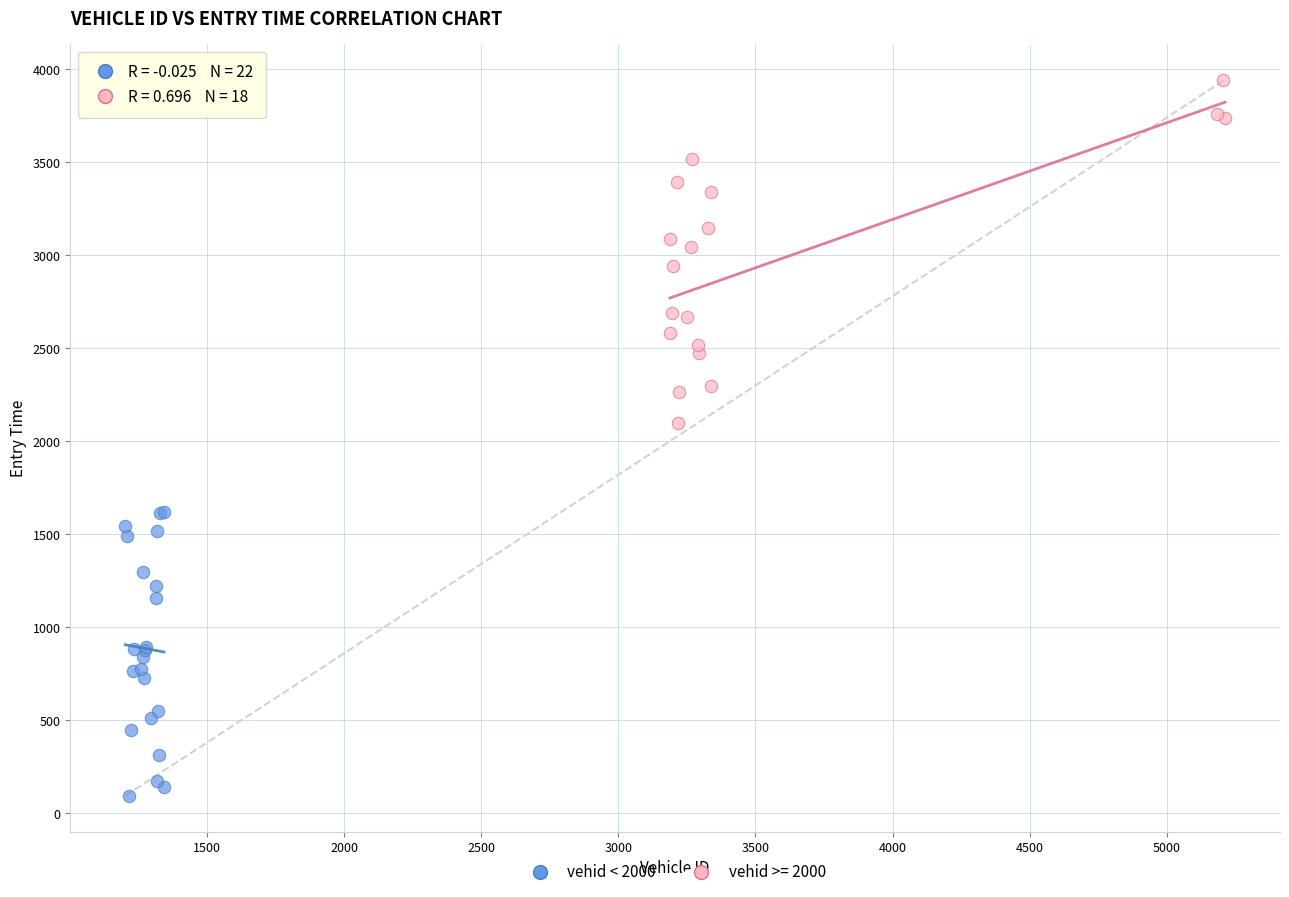

Which series contains the lowest Y value?

vehid < 2000